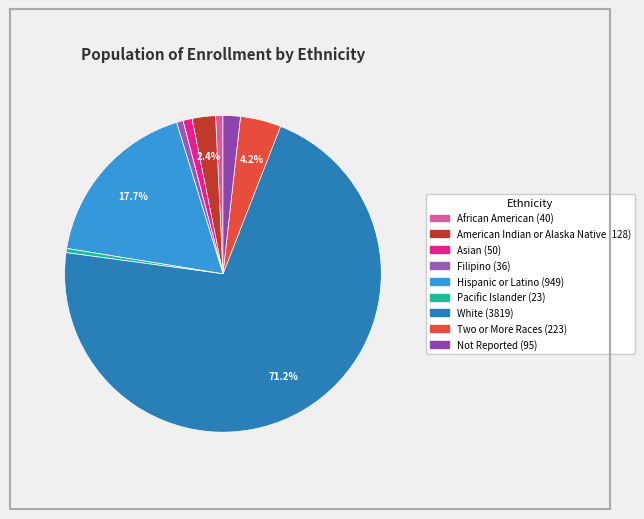

To the nearest percent, what is the difference between the largest and smallest slice percentages?

71%